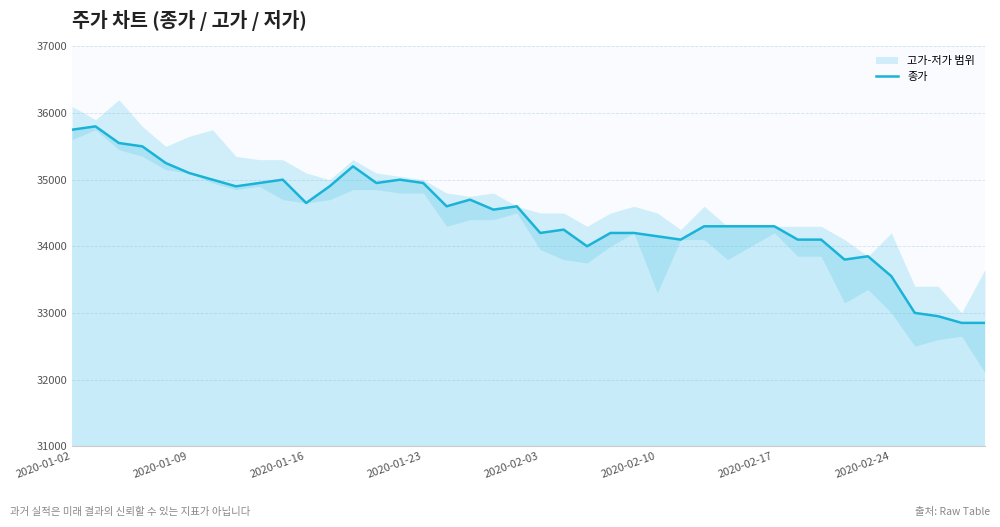

Reading right to left, list all the values displayed in this chart.

32850	32850	32950	33000	33550	33850	33800	34100	34100	34300	34300	34300	34300	34100	34150	34200	34200	34000	34250	34200	34600	34550	34700	34600	34950	35000	34950	35200	34900	34650	35000	34950	34900	35000	35100	35250	35500	35550	35800	35750